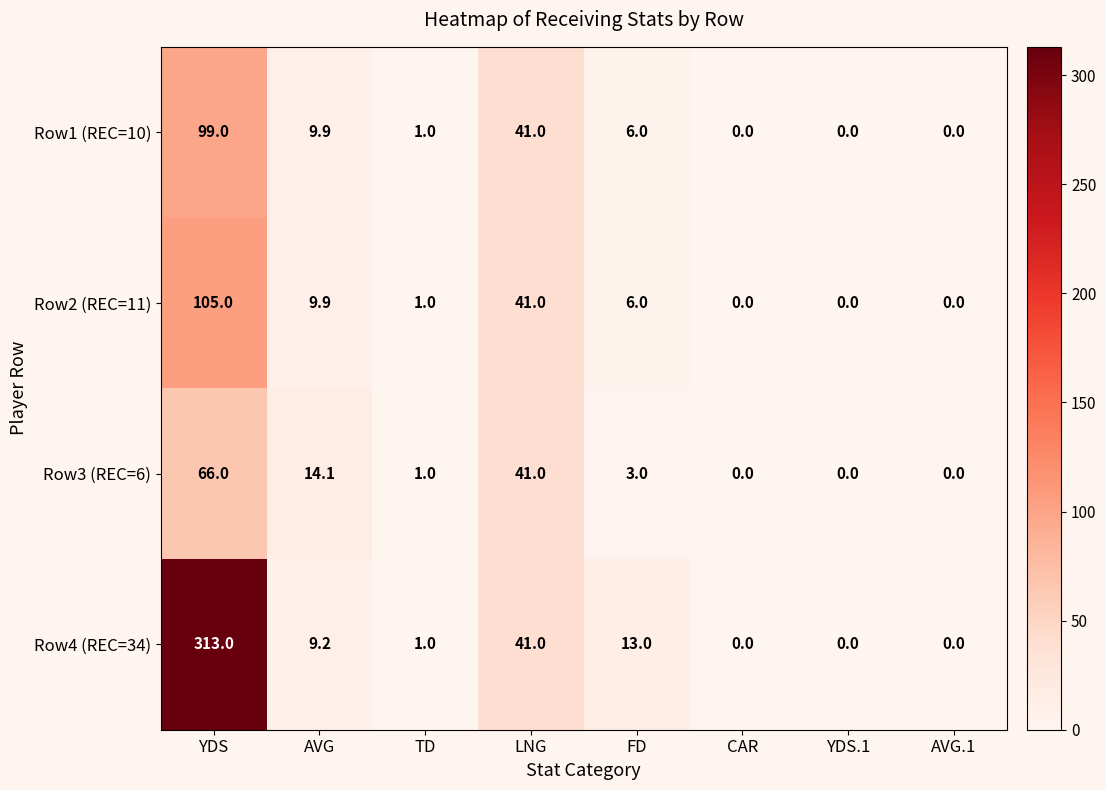

Where does the Row1 (REC=10) series first go above 6?

YDS